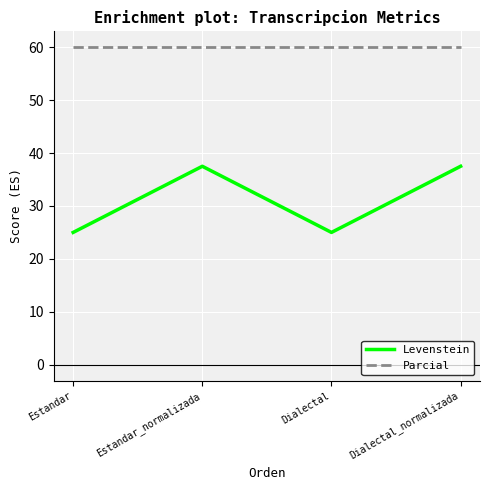

Rank the series by their average value, from highest to lowest.

Parcial, Levenstein